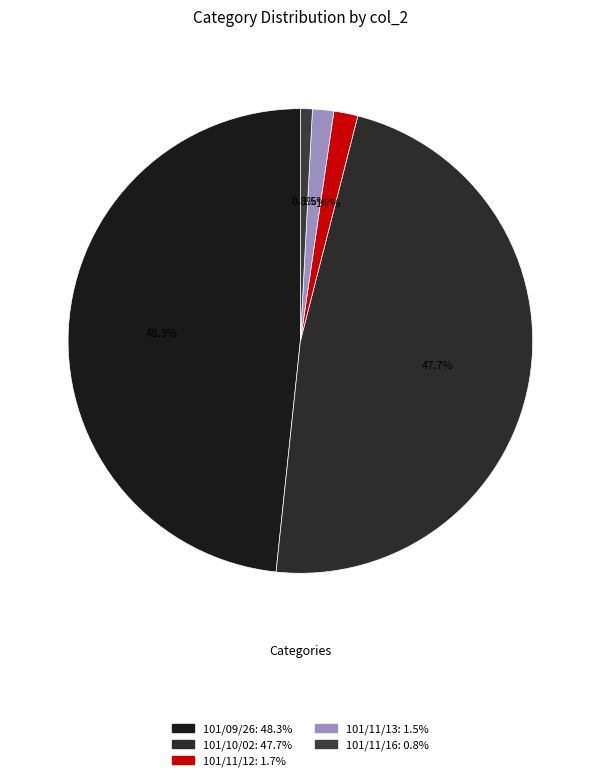

What portion of the pie excludes 101/10/02?

52.3%